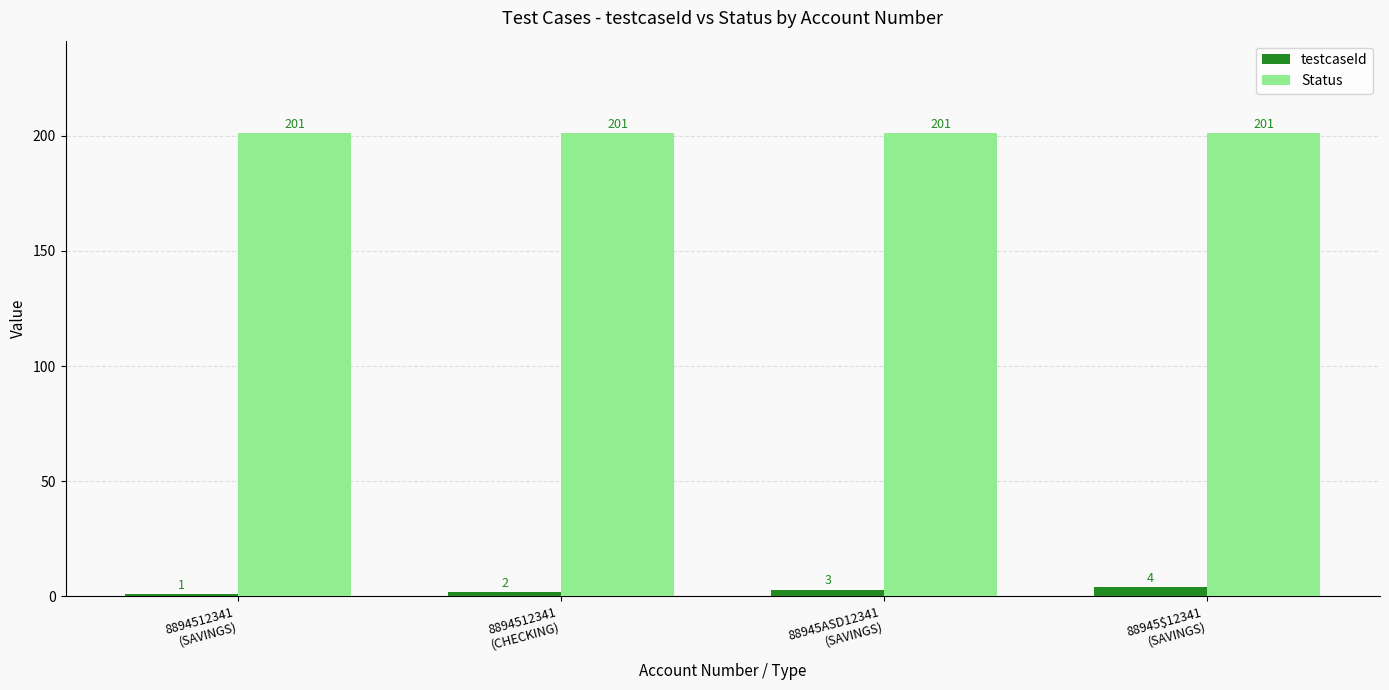

What is the minimum value for testcaseId?

1